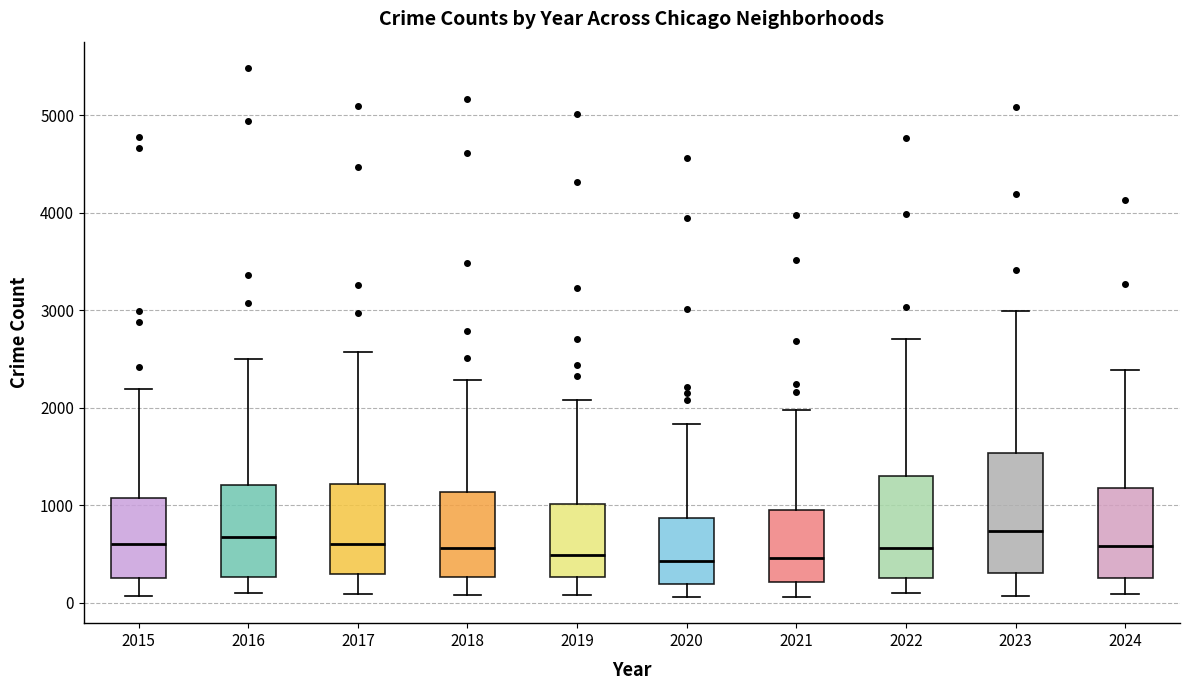

Which box is the tallest, from its lower edge to its upper edge?

2023